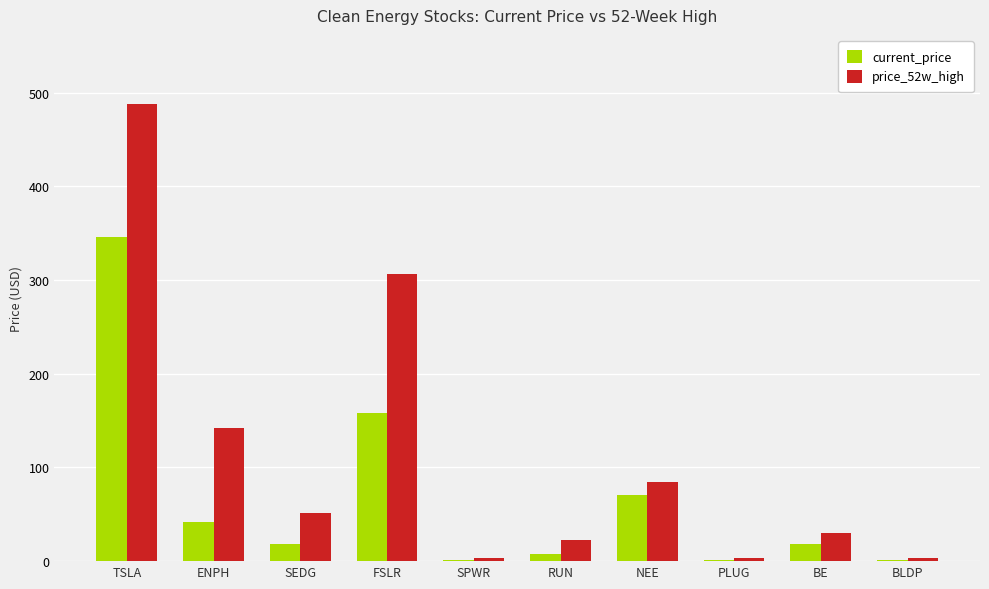

What is the greatest value displayed?

488.5